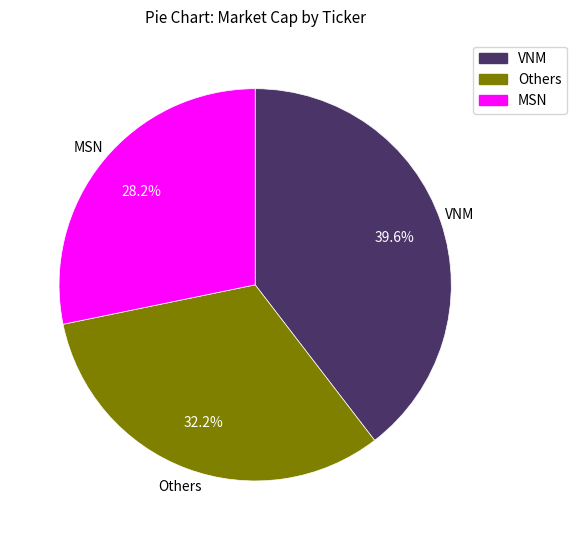

Is there any slice that represents more than half of the pie?

No